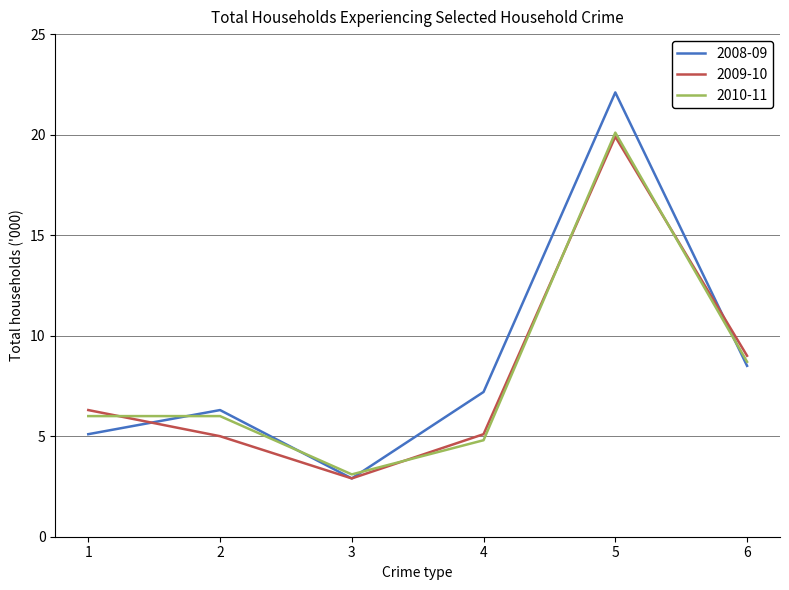

What is the minimum value for 2010-11?

3.1